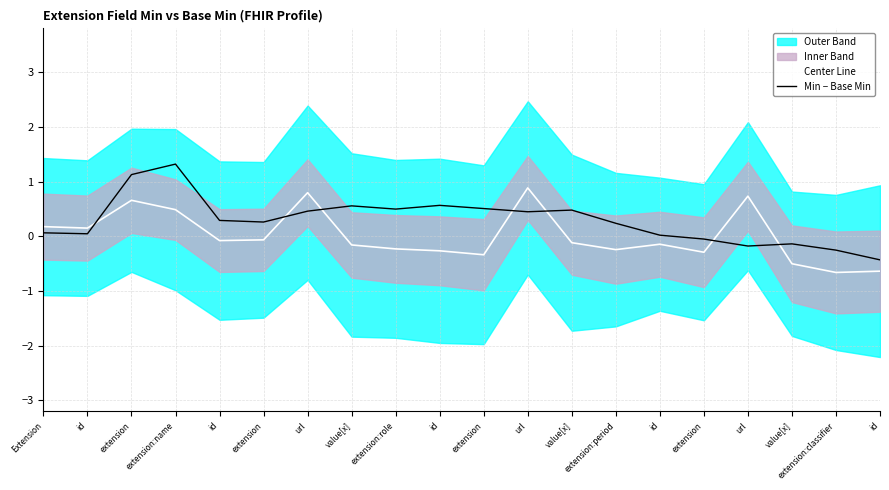

Rank the series at extension from highest to lowest value.

Min − Base Min, Center Line